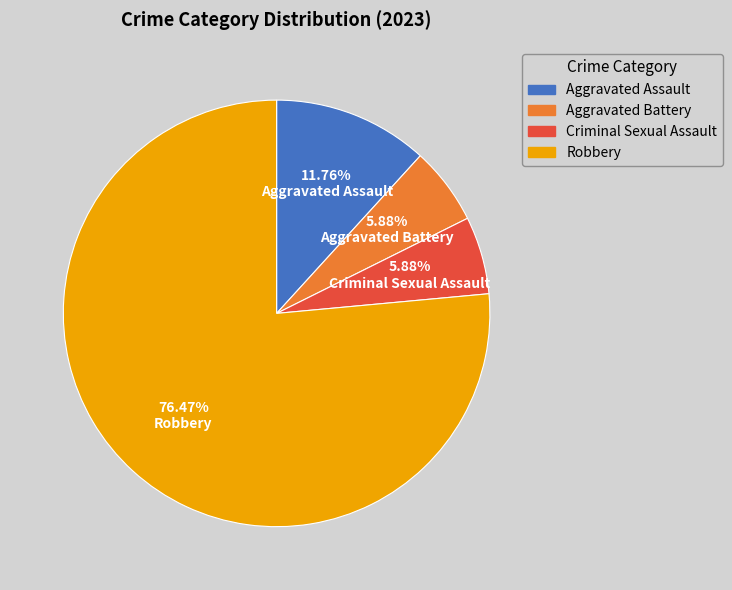

Between Robbery and Aggravated Battery, which is larger?

Robbery